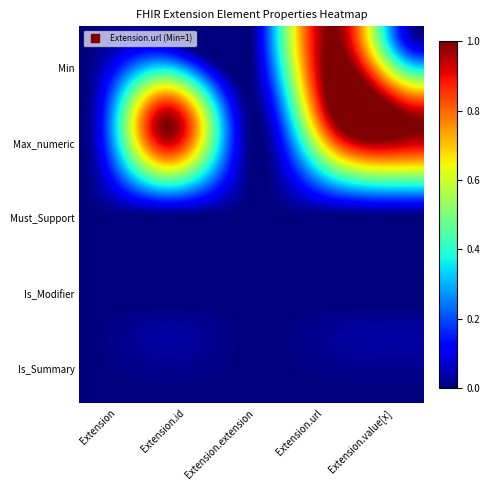

How many series are shown in this chart?

5